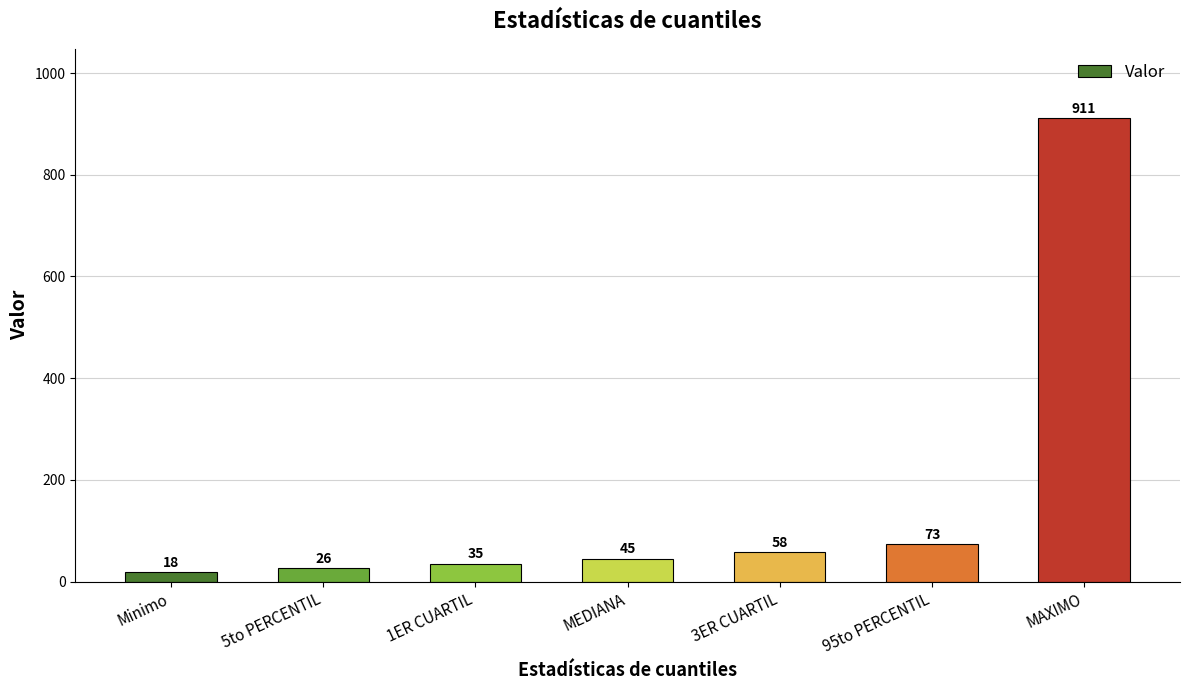

Is it true that the value at 95to PERCENTIL is 112?

False